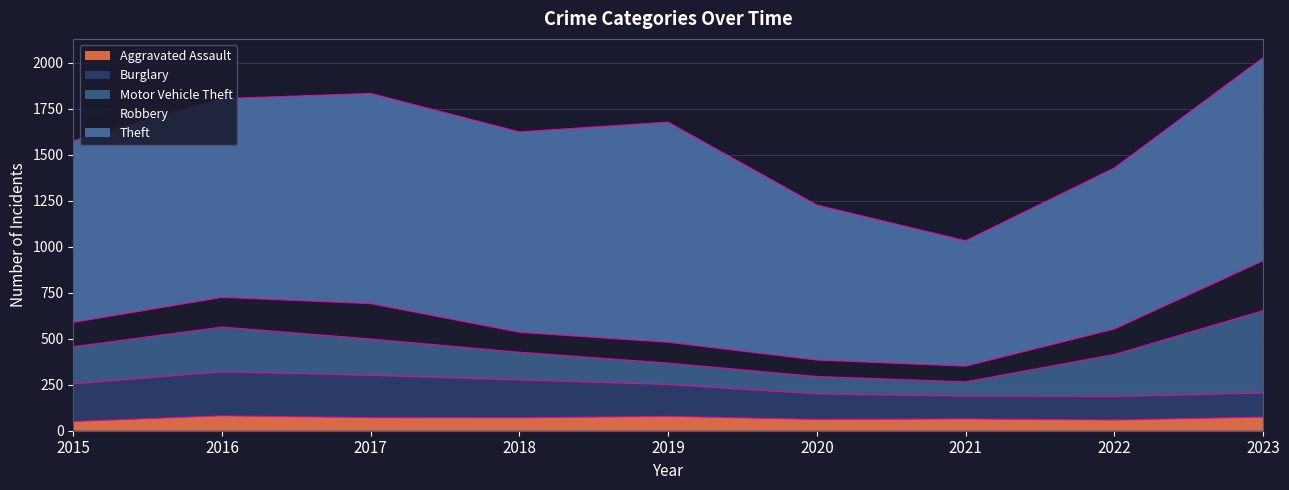

Rank the series by their maximum value, from lowest to highest.

Aggravated Assault, Burglary, Robbery, Motor Vehicle Theft, Theft